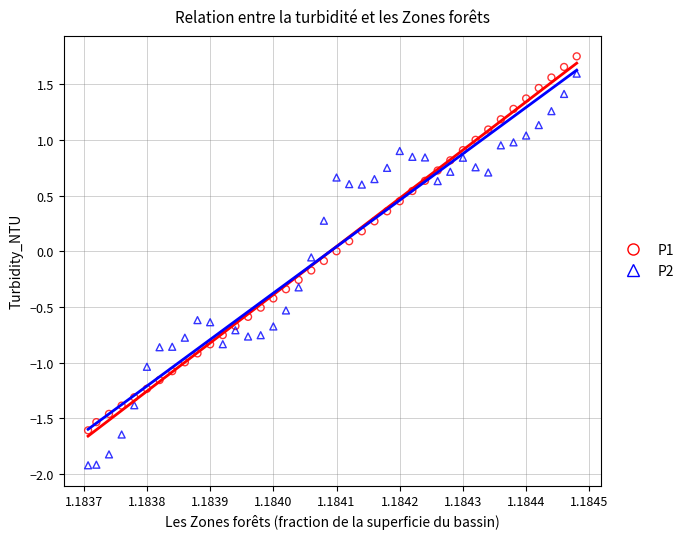

Which series reaches the minimum Y coordinate?

P2